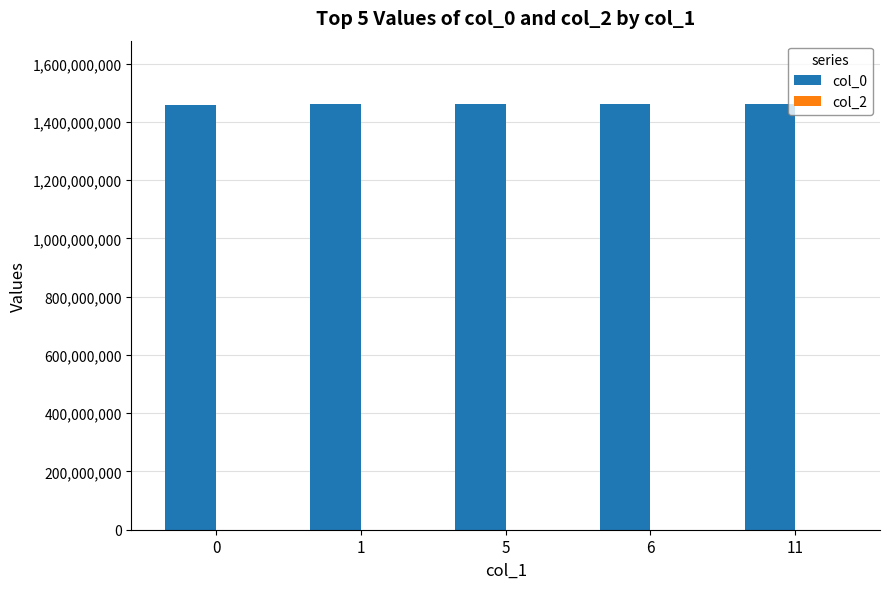

What is the value of the 1st bar from the left?

1456873011